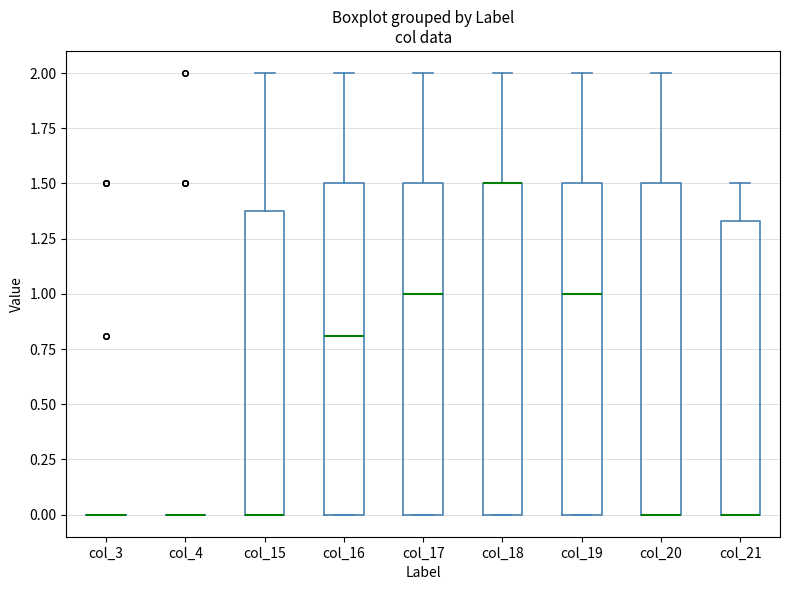

Reading left to right, transcribe this box plot: for each box, give where its median line is, the range the box spans, and where its two whiskers end, as read against the y-axis. The values are not printed on the chart, so give them approximately, as read against the axis.

col_3: box collapsed to a line at 0.00, whiskers 0.00 to 0.00
col_4: box collapsed to a line at 0.00, whiskers 0.00 to 0.00
col_15: median 0.00 (drawn on the box's lower edge), box 0.00 to 1.40, whiskers 0.00 to 2.00
col_16: median 0.80, box 0.00 to 1.50, whiskers 0.00 to 2.00
col_17: median 1.00, box 0.00 to 1.50, whiskers 0.00 to 2.00
col_18: median 1.50 (drawn on the box's upper edge), box 0.00 to 1.50, whiskers 0.00 to 2.00
col_19: median 1.00, box 0.00 to 1.50, whiskers 0.00 to 2.00
col_20: median 0.00 (drawn on the box's lower edge), box 0.00 to 1.50, whiskers 0.00 to 2.00
col_21: median 0.00 (drawn on the box's lower edge), box 0.00 to 1.35, whiskers 0.00 to 1.50